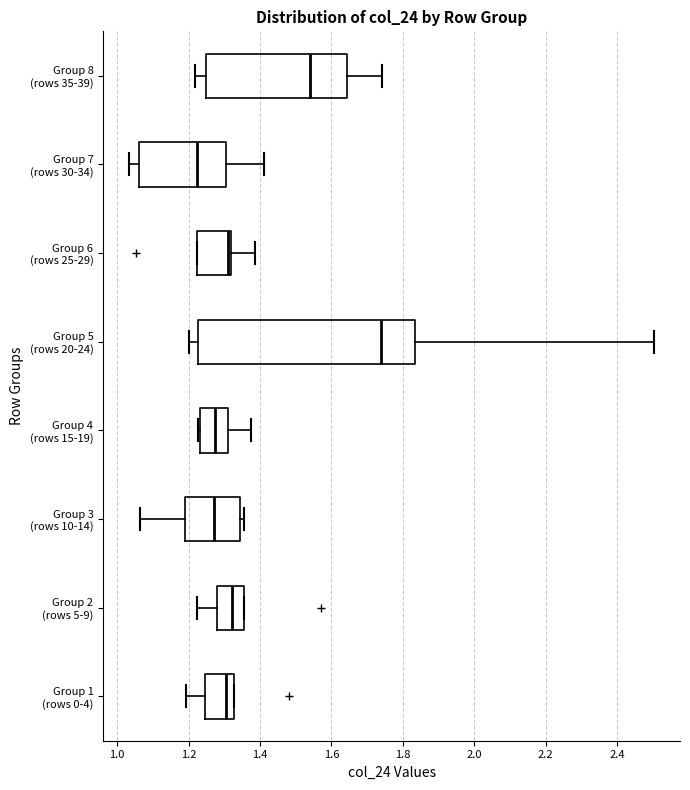

Which box has the furthest to the right median line?

Group 5 (rows 20-24)